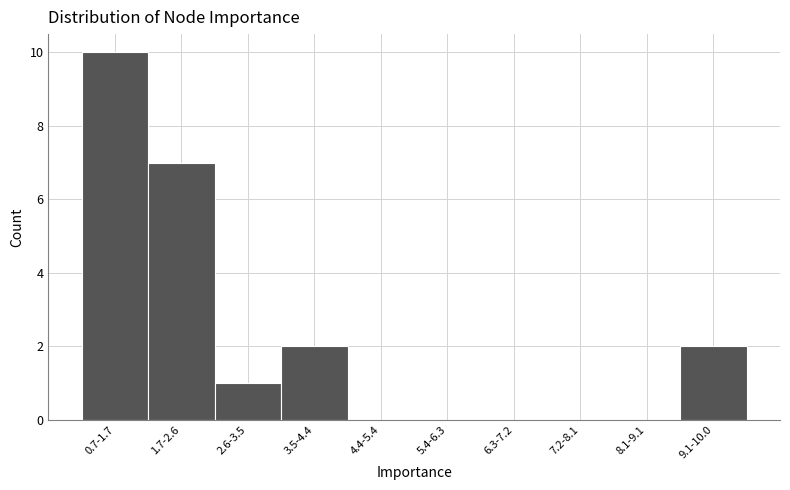

Reading right to left, extract all data points from this chart.

9.1-10.0=2	8.1-9.1=0	7.2-8.1=0	6.3-7.2=0	5.4-6.3=0	4.4-5.4=0	3.5-4.4=2	2.6-3.5=1	1.7-2.6=7	0.7-1.7=10